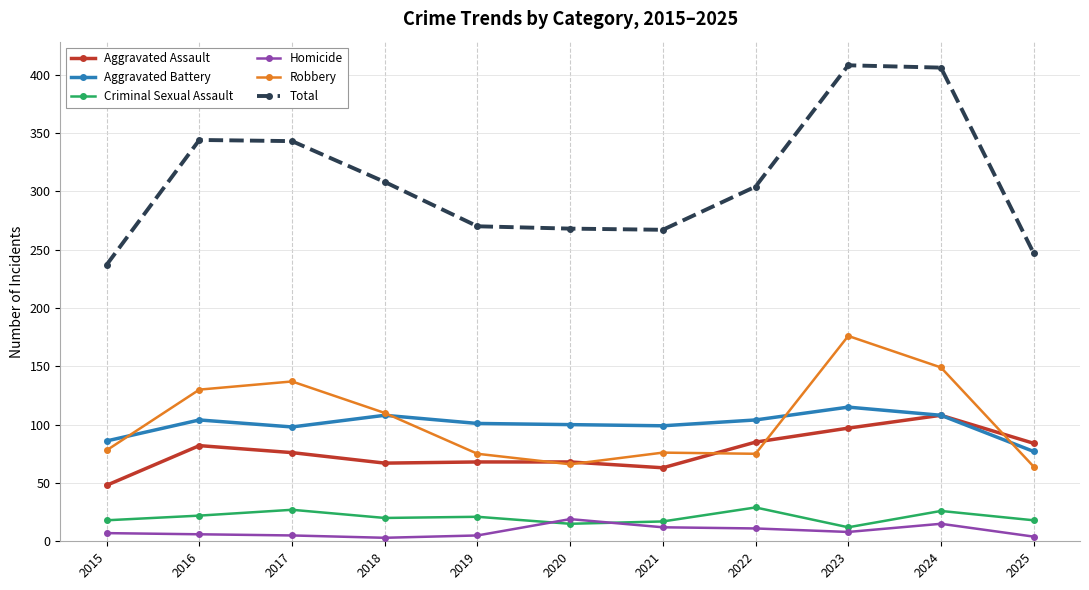

How many times do Aggravated Battery and Robbery cross each other?

4